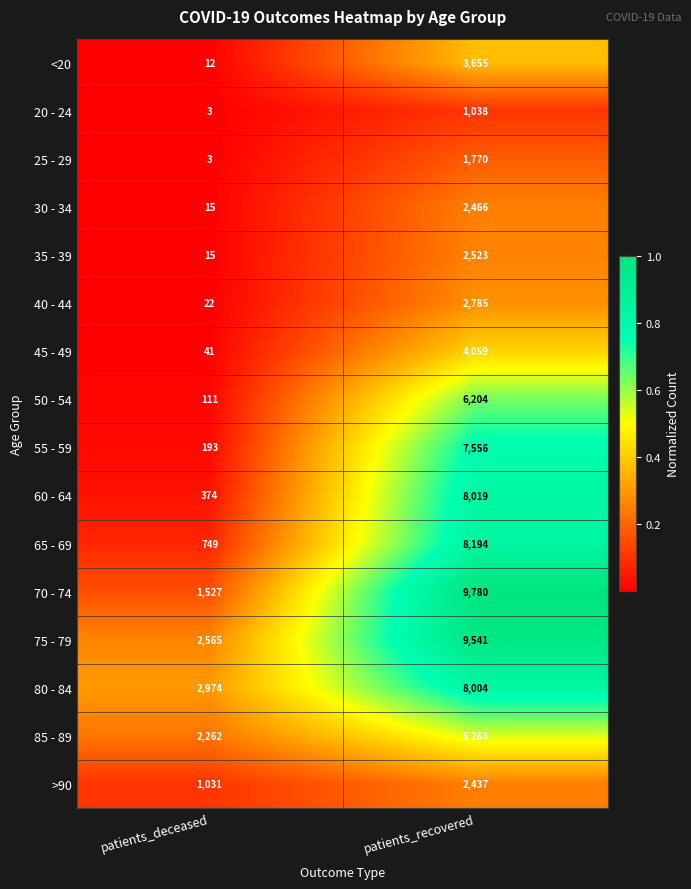

Where is 20 - 24 nearest to the value 520?

patients_deceased